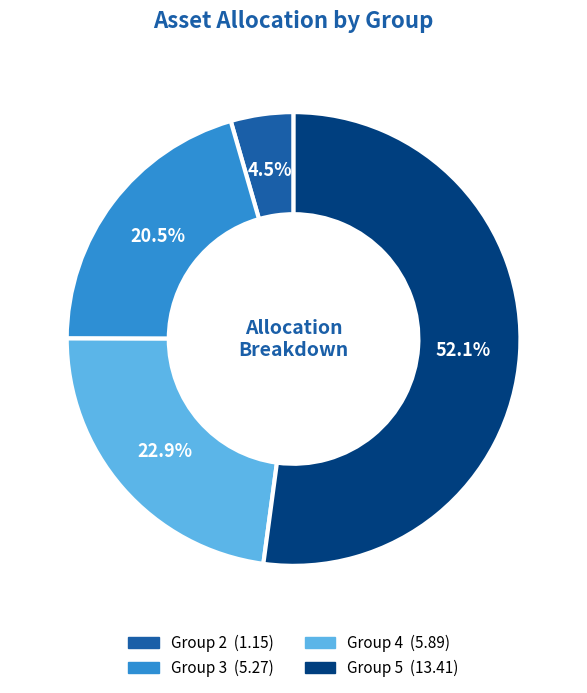

Is there a majority slice in this chart?

Yes